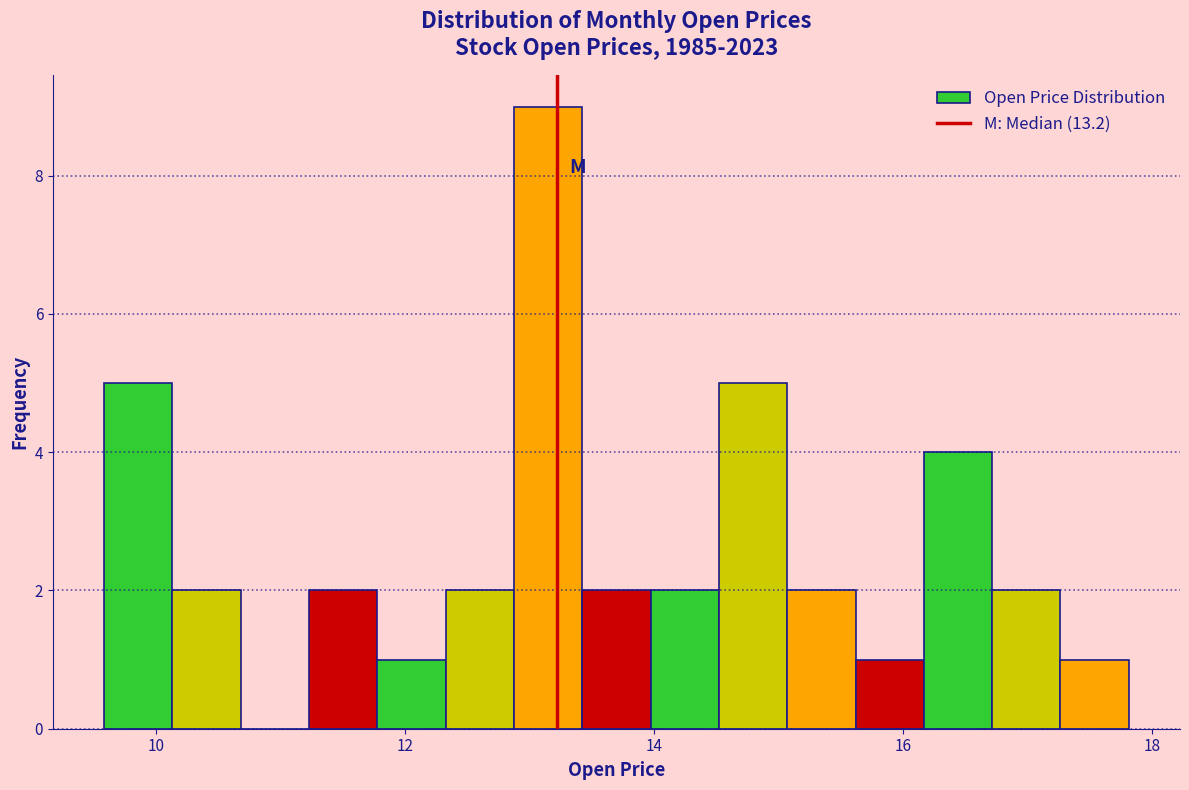

Read against the x-axis, roughly where is the centre of the tallest bar?

13.2